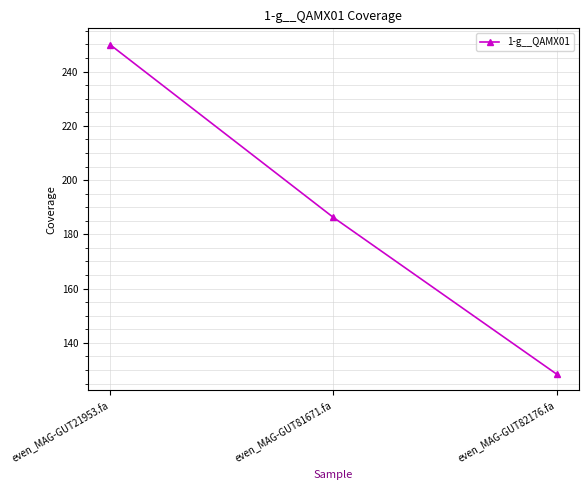

What is the sum of all values?

564.6